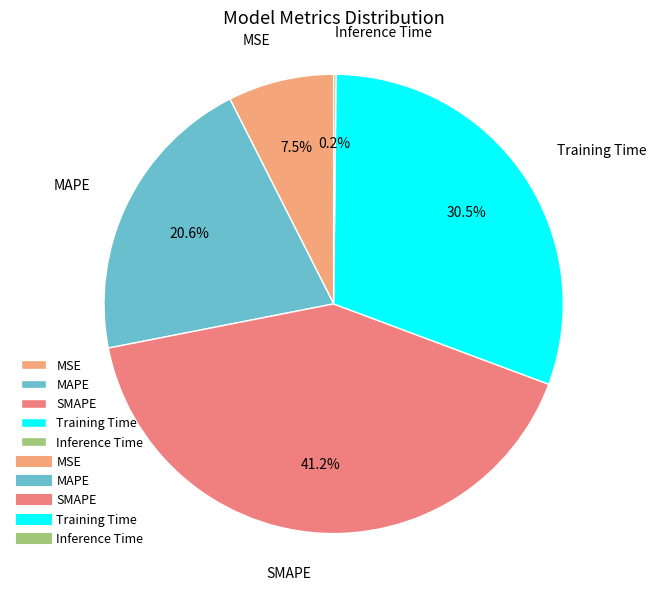

Between MSE and Training Time, which is larger?

Training Time